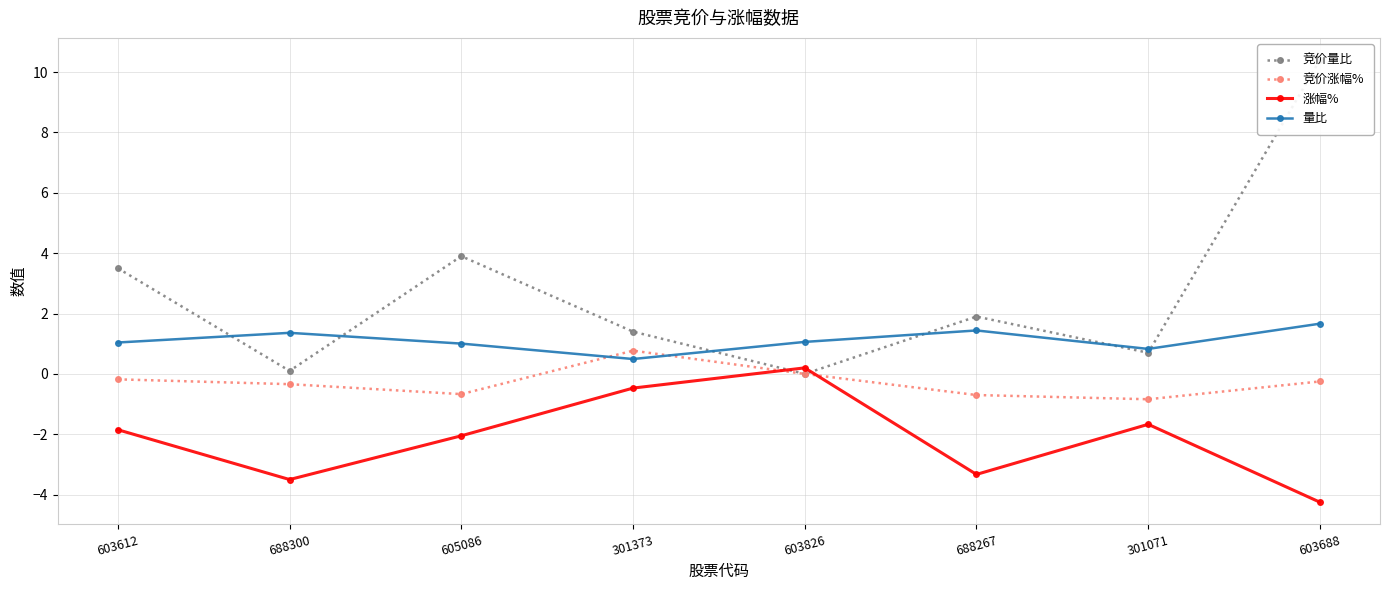

What is the label of the 2nd point from the right?

301071